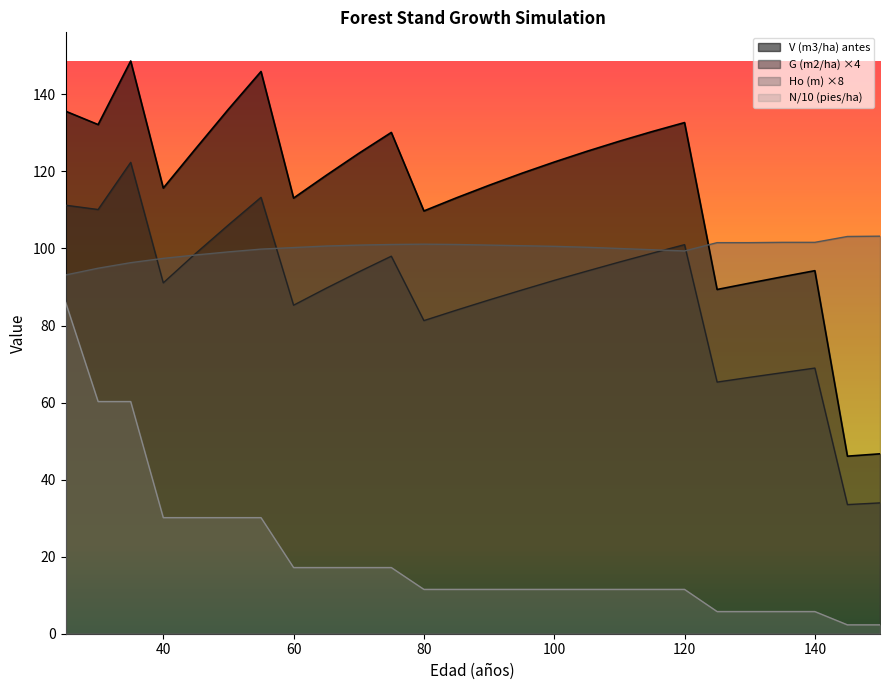

Does the chart have visible grid lines?

No